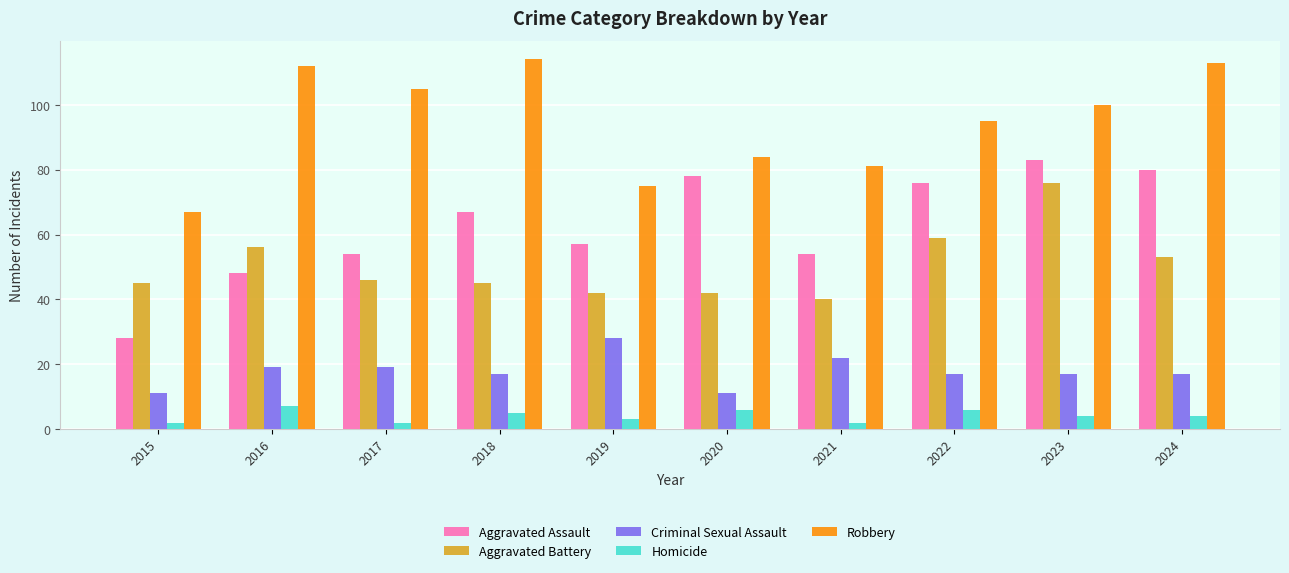

Count the Criminal Sexual Assault values in the range 17 to 19.

6